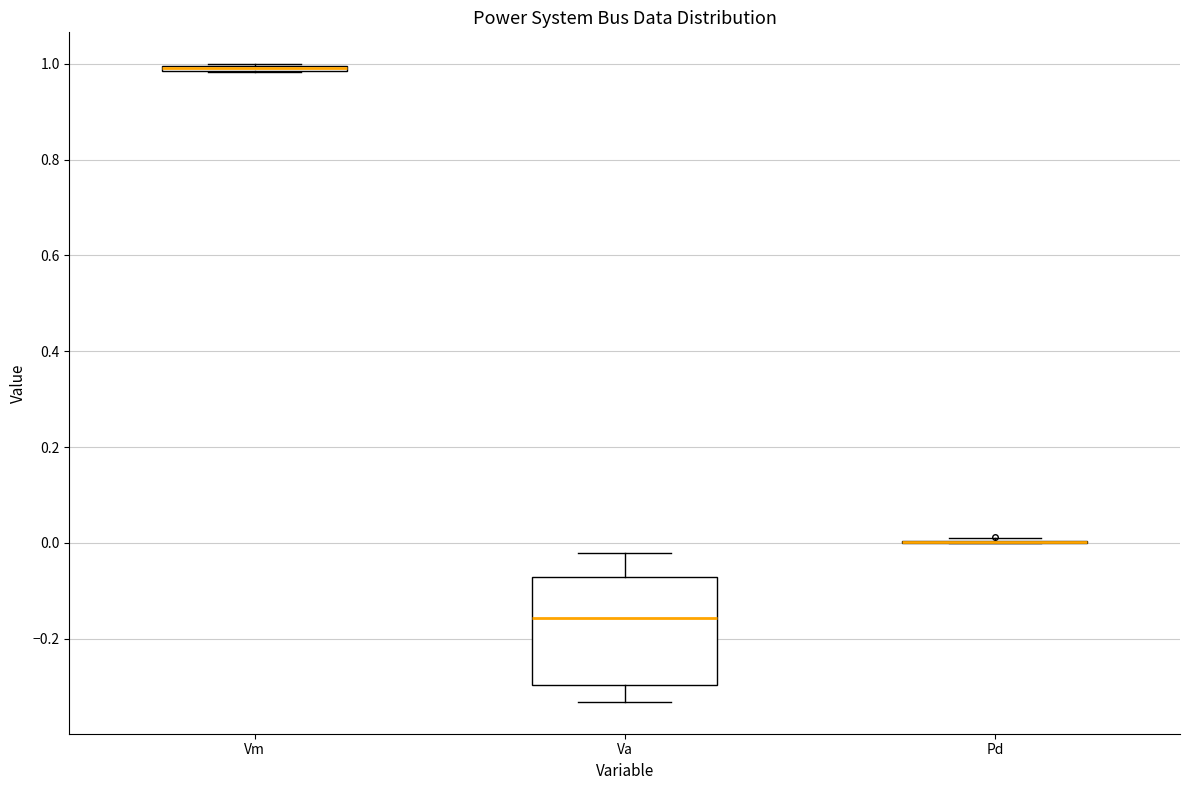

Which box is the tallest, from its lower edge to its upper edge?

Va